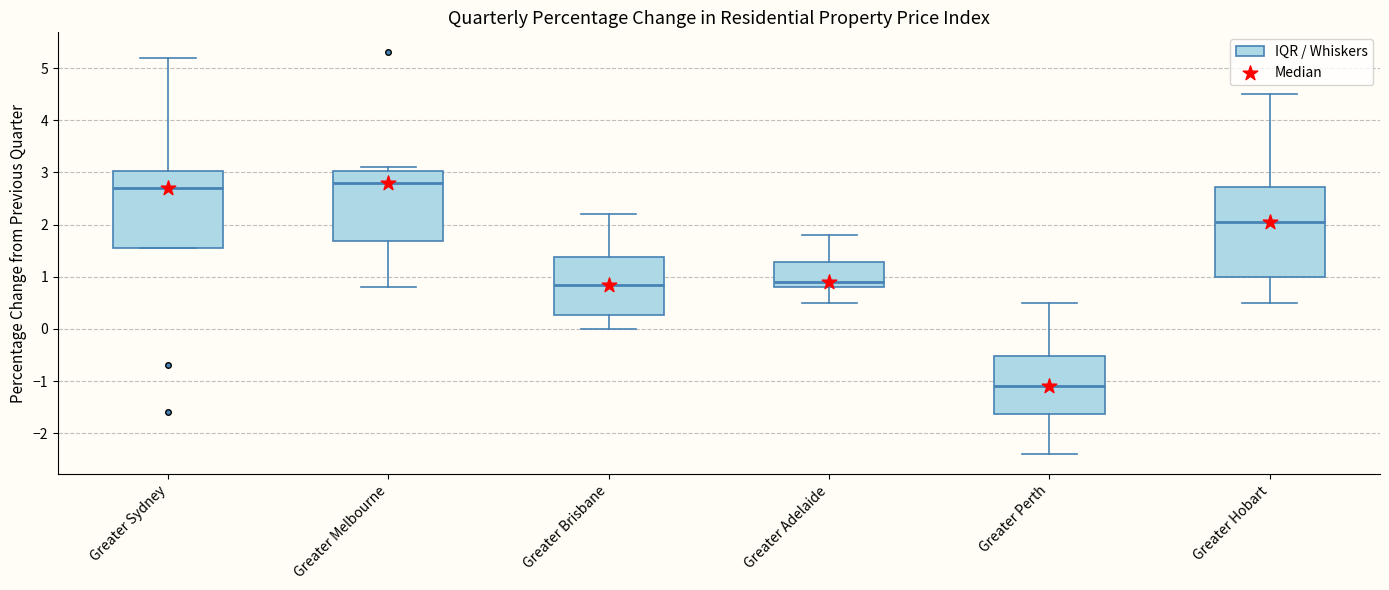

Where does the lower whisker of the box for Greater Adelaide end on the y-axis? The values are not printed on the chart, so give them approximately, as read against the axis.

0.5